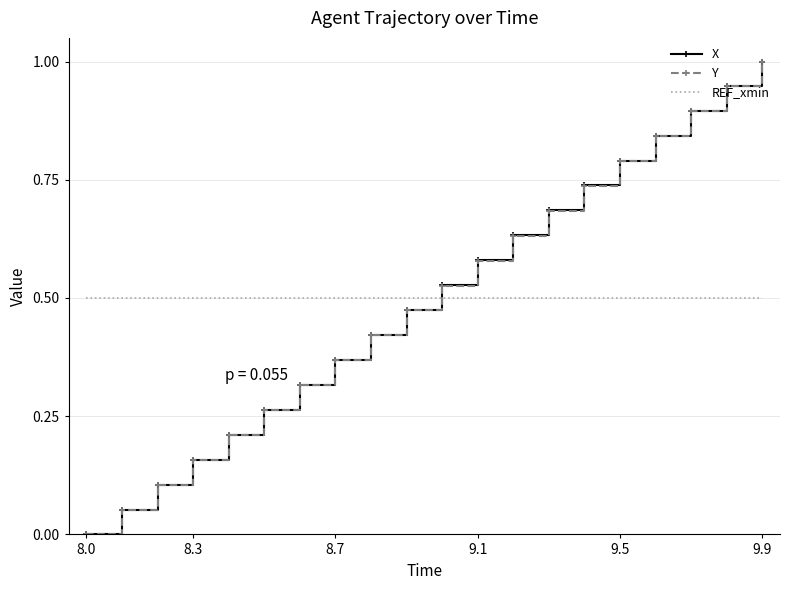

True or false: REF_xmin and X cross at least once.

True